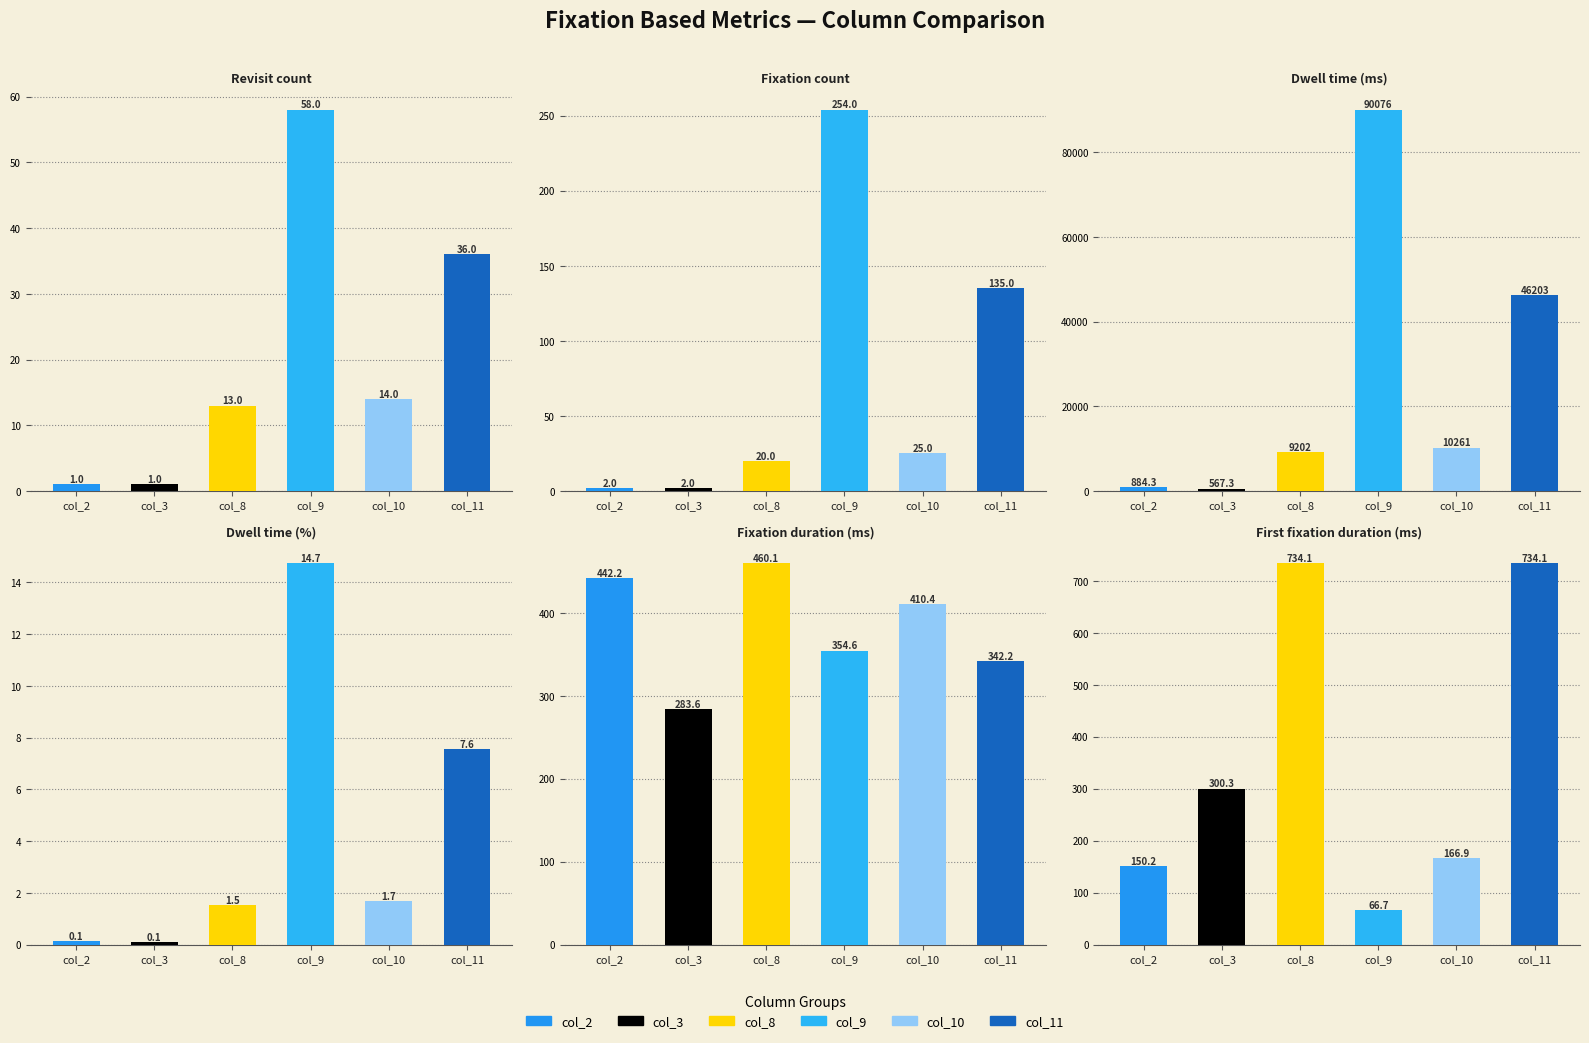

What is the sum of all col_10 values?

10879.0